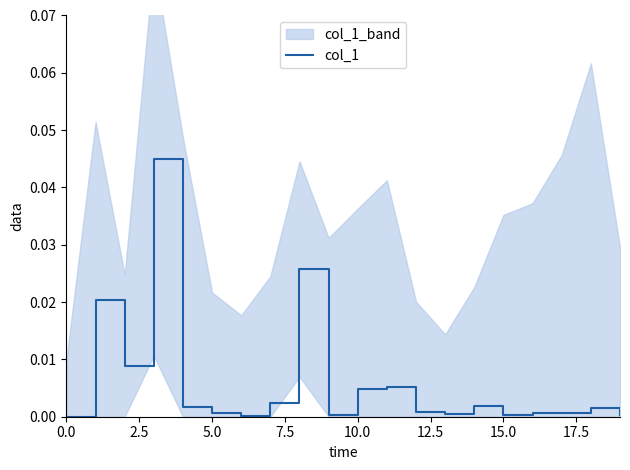

The col_1 series shows 0.0 at 0.0. True or false?

True